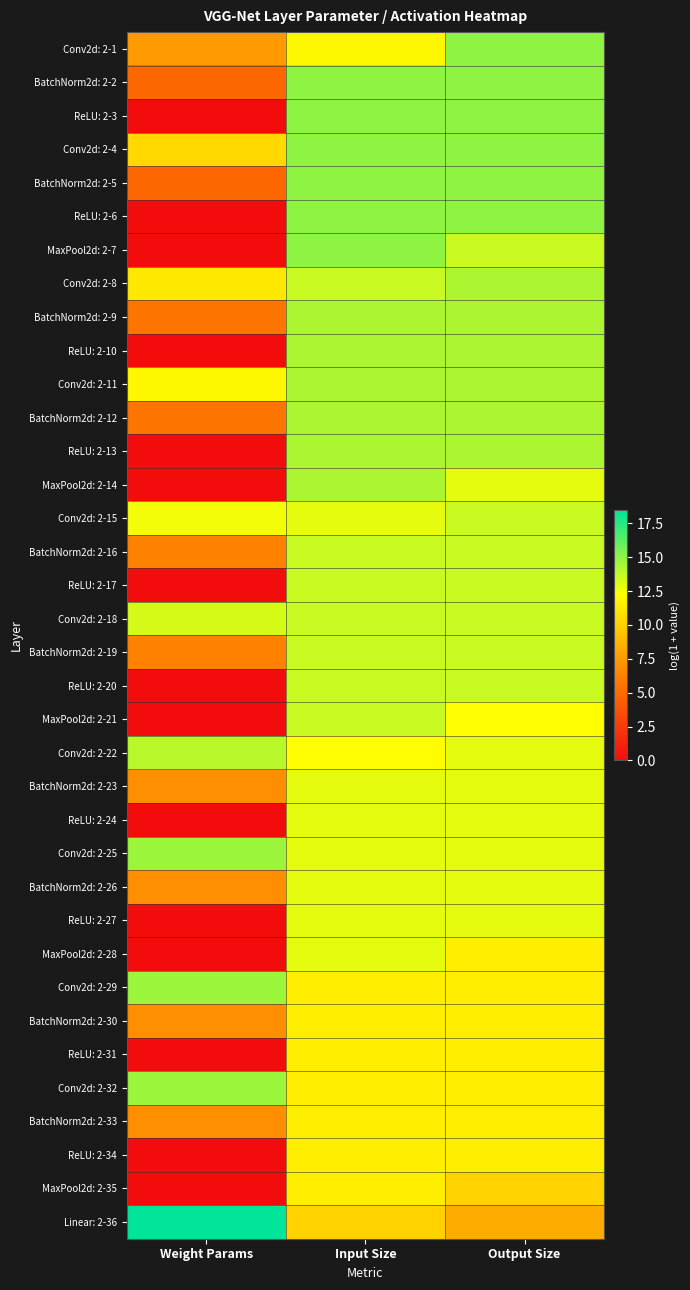

Reading left to right, what are all the values shown in this chart?

Conv2d: 2-1: Weight Params=7.5	Input Size=11.9	Output Size=15.0
BatchNorm2d: 2-2: Weight Params=4.9	Input Size=15.0	Output Size=15.0
ReLU: 2-3: Weight Params=0.0	Input Size=15.0	Output Size=15.0
Conv2d: 2-4: Weight Params=10.5	Input Size=15.0	Output Size=15.0
BatchNorm2d: 2-5: Weight Params=4.9	Input Size=15.0	Output Size=15.0
ReLU: 2-6: Weight Params=0.0	Input Size=15.0	Output Size=15.0
MaxPool2d: 2-7: Weight Params=0.0	Input Size=15.0	Output Size=13.6
Conv2d: 2-8: Weight Params=11.2	Input Size=13.6	Output Size=14.3
BatchNorm2d: 2-9: Weight Params=5.5	Input Size=14.3	Output Size=14.3
ReLU: 2-10: Weight Params=0.0	Input Size=14.3	Output Size=14.3
Conv2d: 2-11: Weight Params=11.9	Input Size=14.3	Output Size=14.3
BatchNorm2d: 2-12: Weight Params=5.5	Input Size=14.3	Output Size=14.3
ReLU: 2-13: Weight Params=0.0	Input Size=14.3	Output Size=14.3
MaxPool2d: 2-14: Weight Params=0.0	Input Size=14.3	Output Size=12.9
Conv2d: 2-15: Weight Params=12.6	Input Size=12.9	Output Size=13.6
BatchNorm2d: 2-16: Weight Params=6.2	Input Size=13.6	Output Size=13.6
ReLU: 2-17: Weight Params=0.0	Input Size=13.6	Output Size=13.6
Conv2d: 2-18: Weight Params=13.3	Input Size=13.6	Output Size=13.6
BatchNorm2d: 2-19: Weight Params=6.2	Input Size=13.6	Output Size=13.6
ReLU: 2-20: Weight Params=0.0	Input Size=13.6	Output Size=13.6
MaxPool2d: 2-21: Weight Params=0.0	Input Size=13.6	Output Size=12.2
Conv2d: 2-22: Weight Params=14.0	Input Size=12.2	Output Size=12.9
BatchNorm2d: 2-23: Weight Params=6.9	Input Size=12.9	Output Size=12.9
ReLU: 2-24: Weight Params=0.0	Input Size=12.9	Output Size=12.9
Conv2d: 2-25: Weight Params=14.7	Input Size=12.9	Output Size=12.9
BatchNorm2d: 2-26: Weight Params=6.9	Input Size=12.9	Output Size=12.9
ReLU: 2-27: Weight Params=0.0	Input Size=12.9	Output Size=12.9
MaxPool2d: 2-28: Weight Params=0.0	Input Size=12.9	Output Size=11.5
Conv2d: 2-29: Weight Params=14.7	Input Size=11.5	Output Size=11.5
BatchNorm2d: 2-30: Weight Params=6.9	Input Size=11.5	Output Size=11.5
ReLU: 2-31: Weight Params=0.0	Input Size=11.5	Output Size=11.5
Conv2d: 2-32: Weight Params=14.7	Input Size=11.5	Output Size=11.5
BatchNorm2d: 2-33: Weight Params=6.9	Input Size=11.5	Output Size=11.5
ReLU: 2-34: Weight Params=0.0	Input Size=11.5	Output Size=11.5
MaxPool2d: 2-35: Weight Params=0.0	Input Size=11.5	Output Size=10.1
Linear: 2-36: Weight Params=18.4	Input Size=10.1	Output Size=8.3